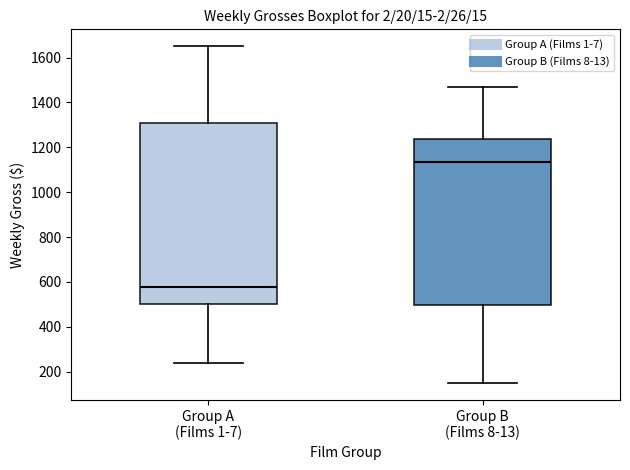

Where does the upper whisker of the box for Group B (Films 8-13) end on the y-axis? The values are not printed on the chart, so give them approximately, as read against the axis.

1460